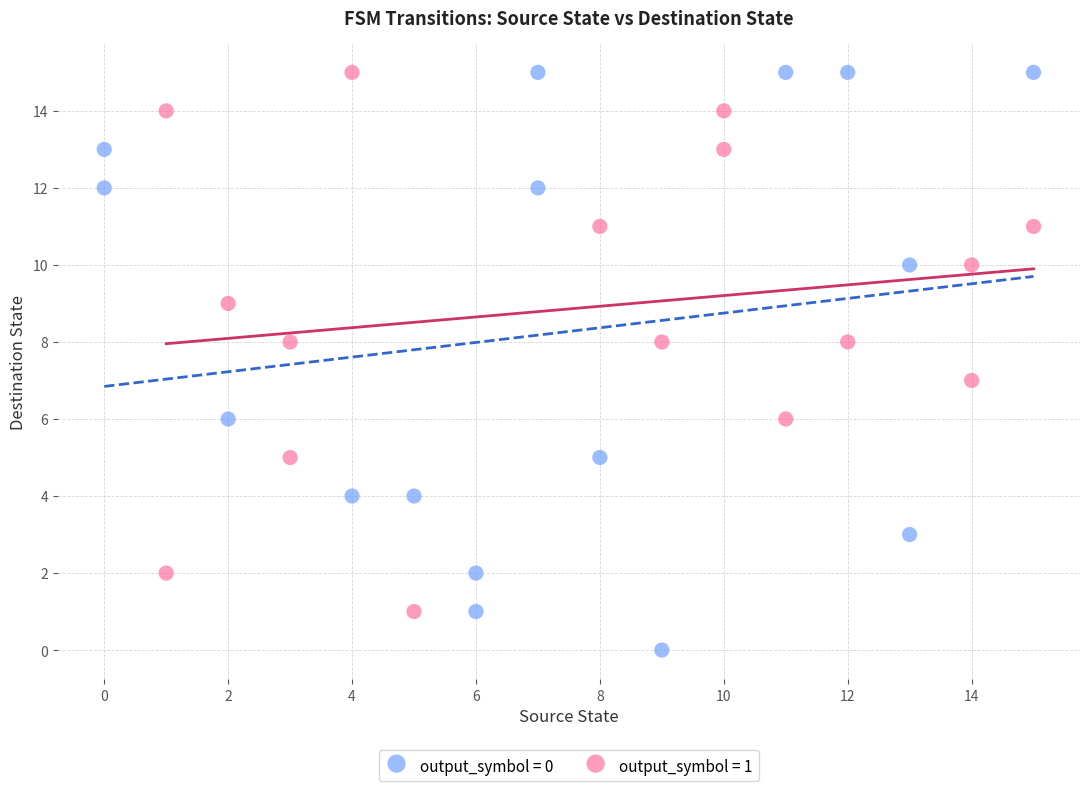

What are all the series names shown in the legend?

output_symbol = 0, output_symbol = 1